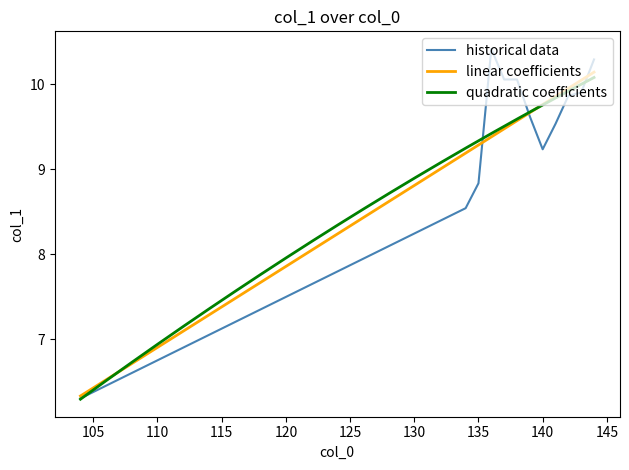

What value does the data have at 141?

9.5